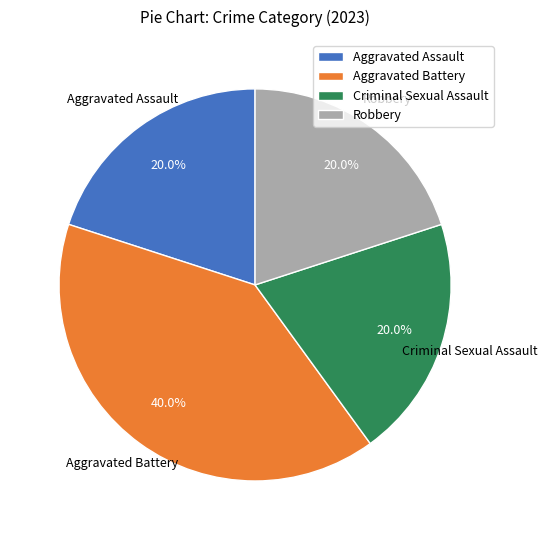

How much of the chart is everything except Criminal Sexual Assault?

80.0%